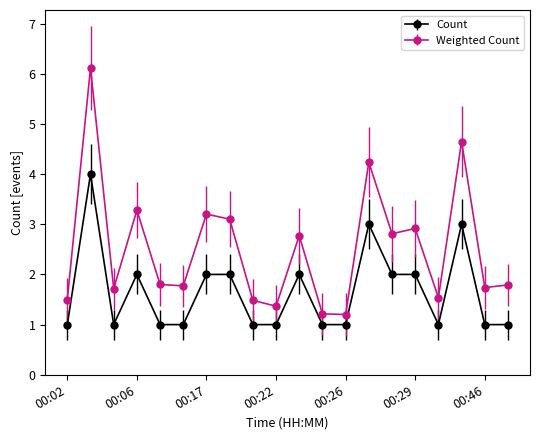

True or false: Count and Weighted Count cross at least once.

False